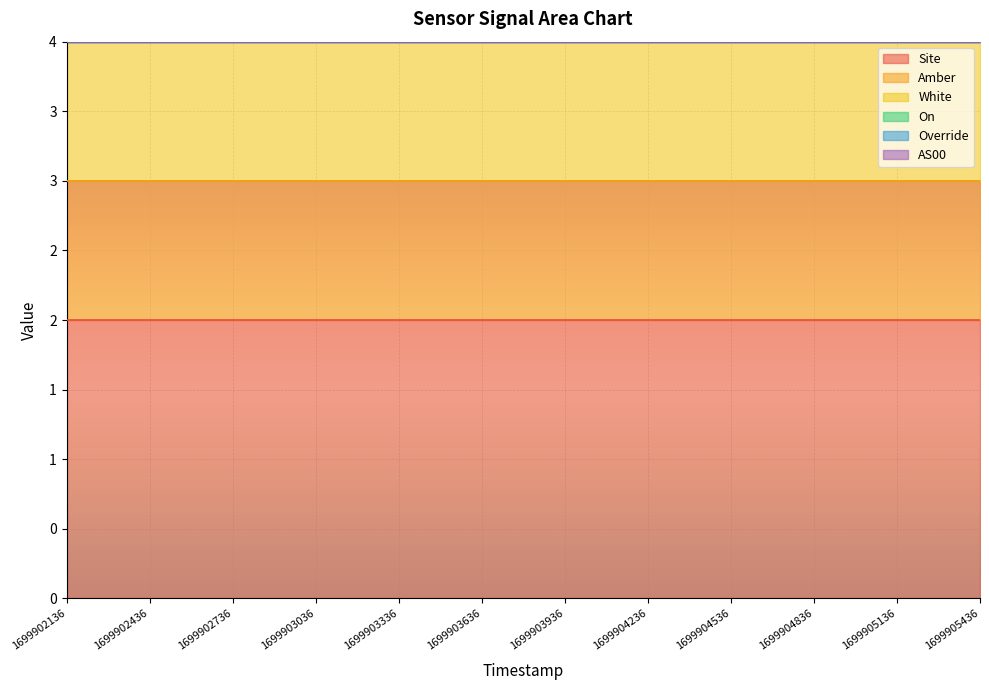

Does the chart display data point markers on the line(s)?

No